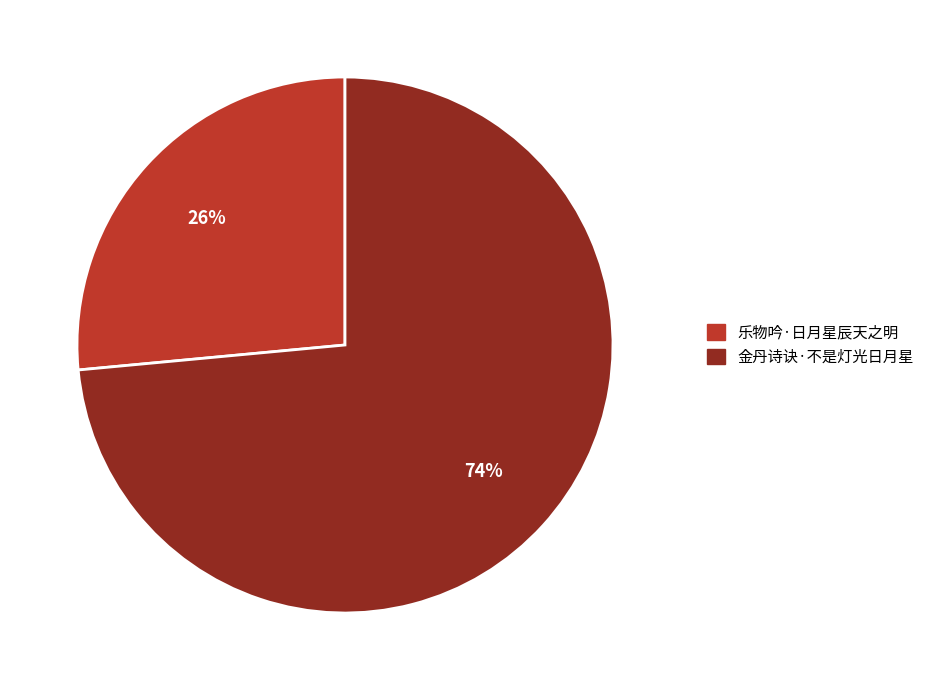

Which category has the smallest portion of the pie?

乐物吟·日月星辰天之明